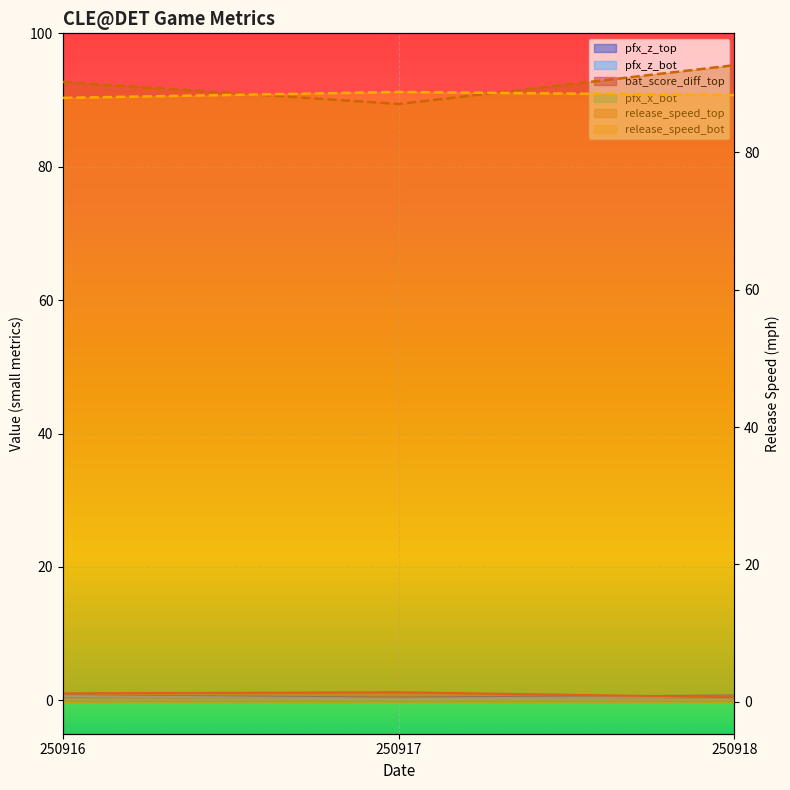

What is the total value across all series at 250917?

177.7